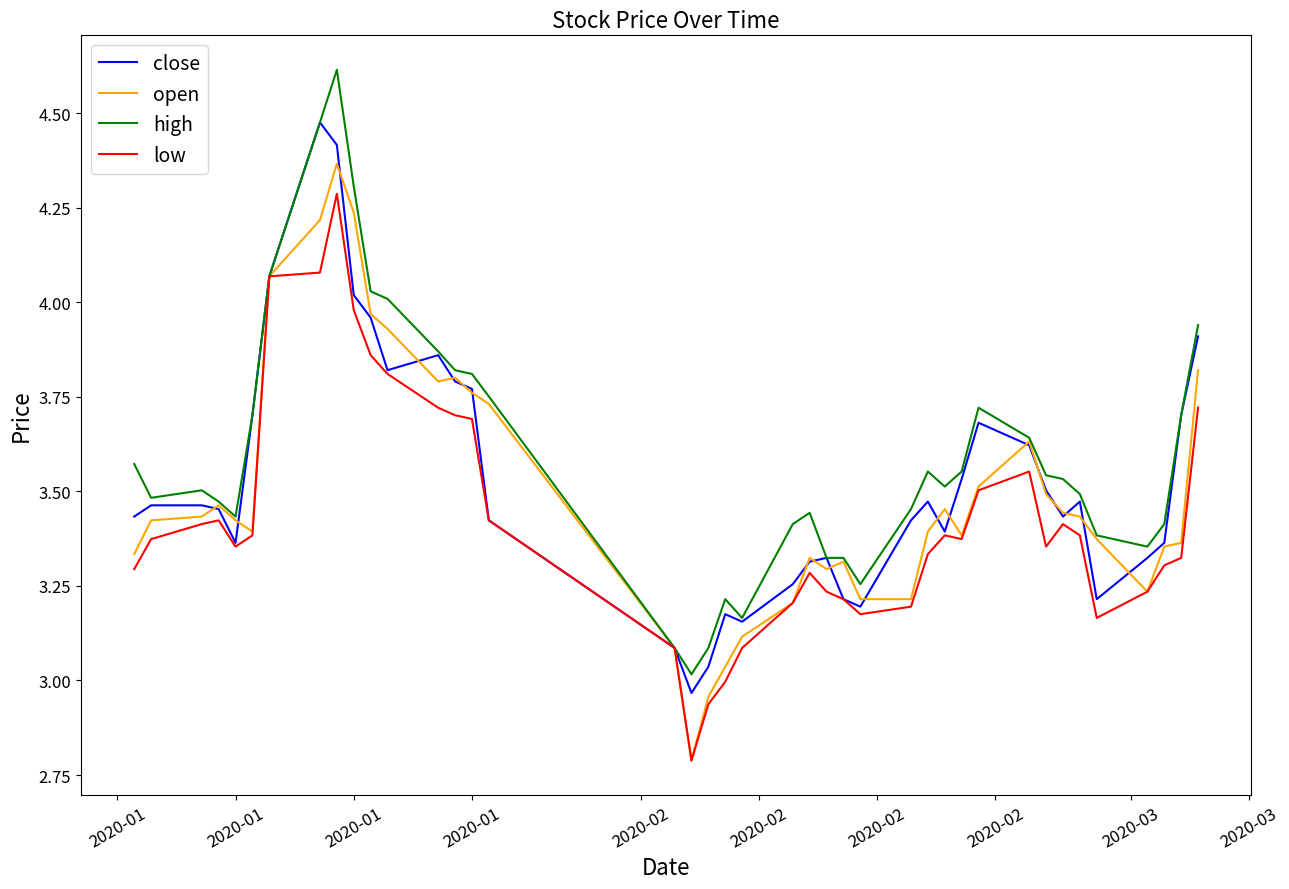

What is the difference between the second highest and second lowest values in the high series?

1.4